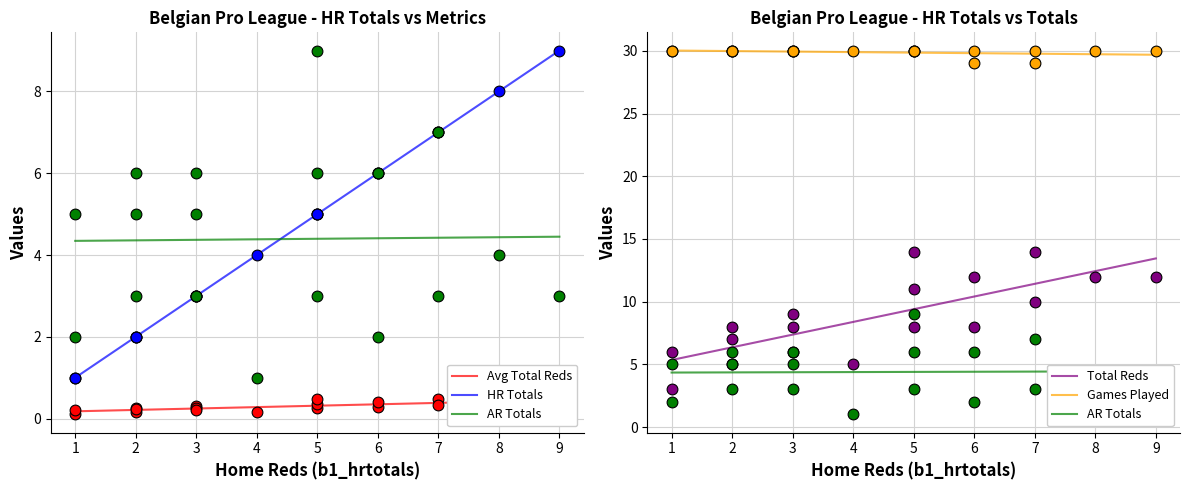

What are all the series names shown in the legend?

b1_avg_totalreds, b1_hrtotals, b1_artotals, b1_totalreds, b1_games_played